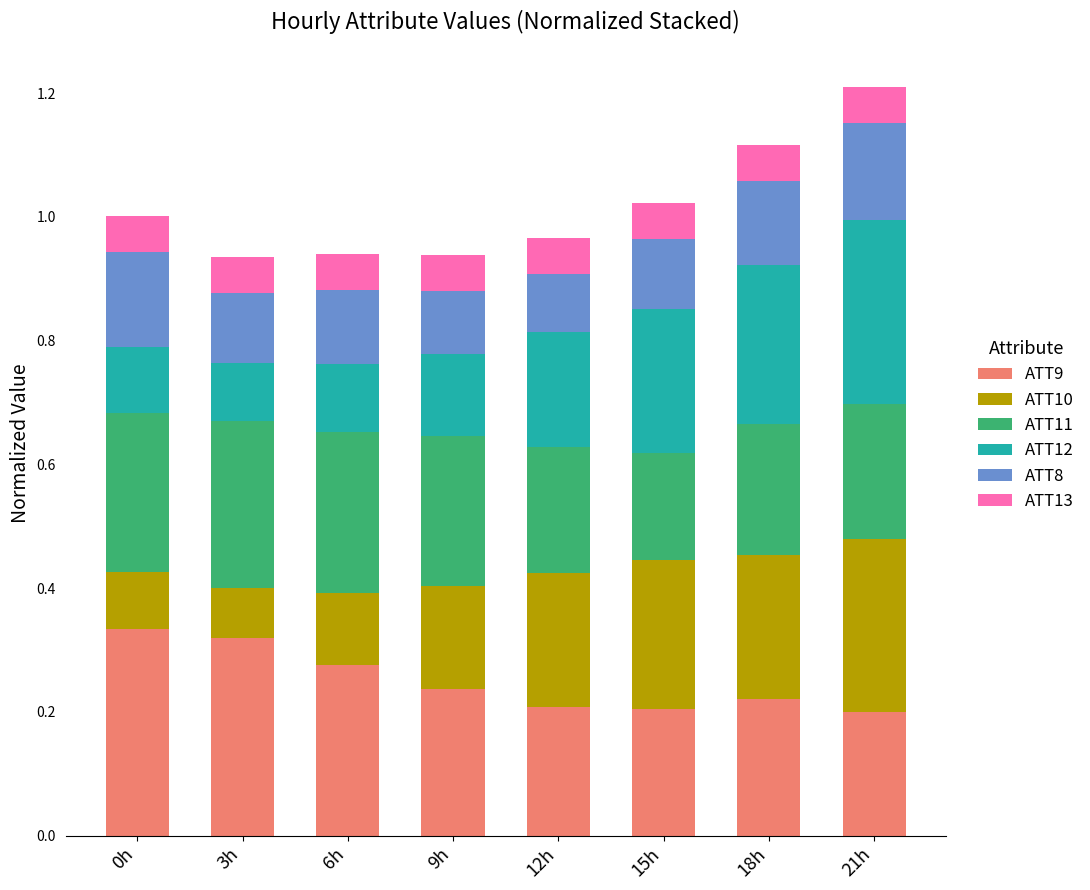

What is the sum of the ATT9 values at 6h and 3h?

0.6